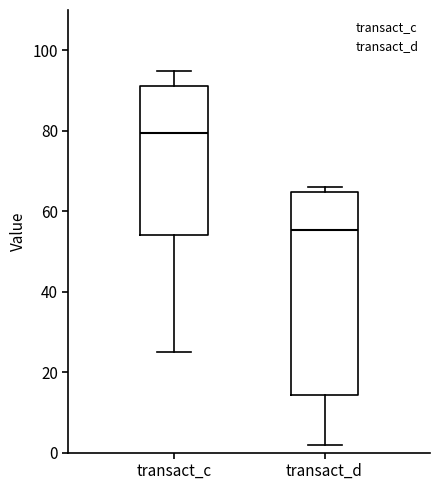

Comparing the boxes themselves (not the whiskers), which one is the tallest?

transact_d